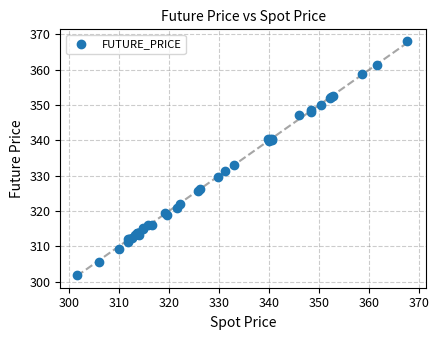

What Y value in the scatter plot is closest to 334?

333.1